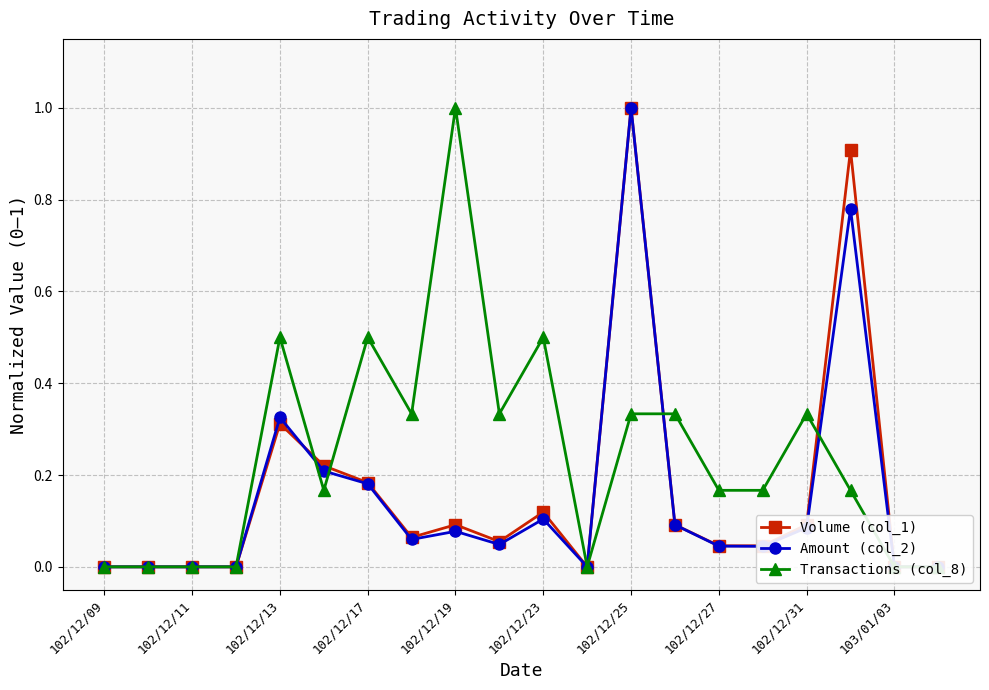

What is the difference between the maximum and second lowest values in the Transactions (col_8) series?

1.0